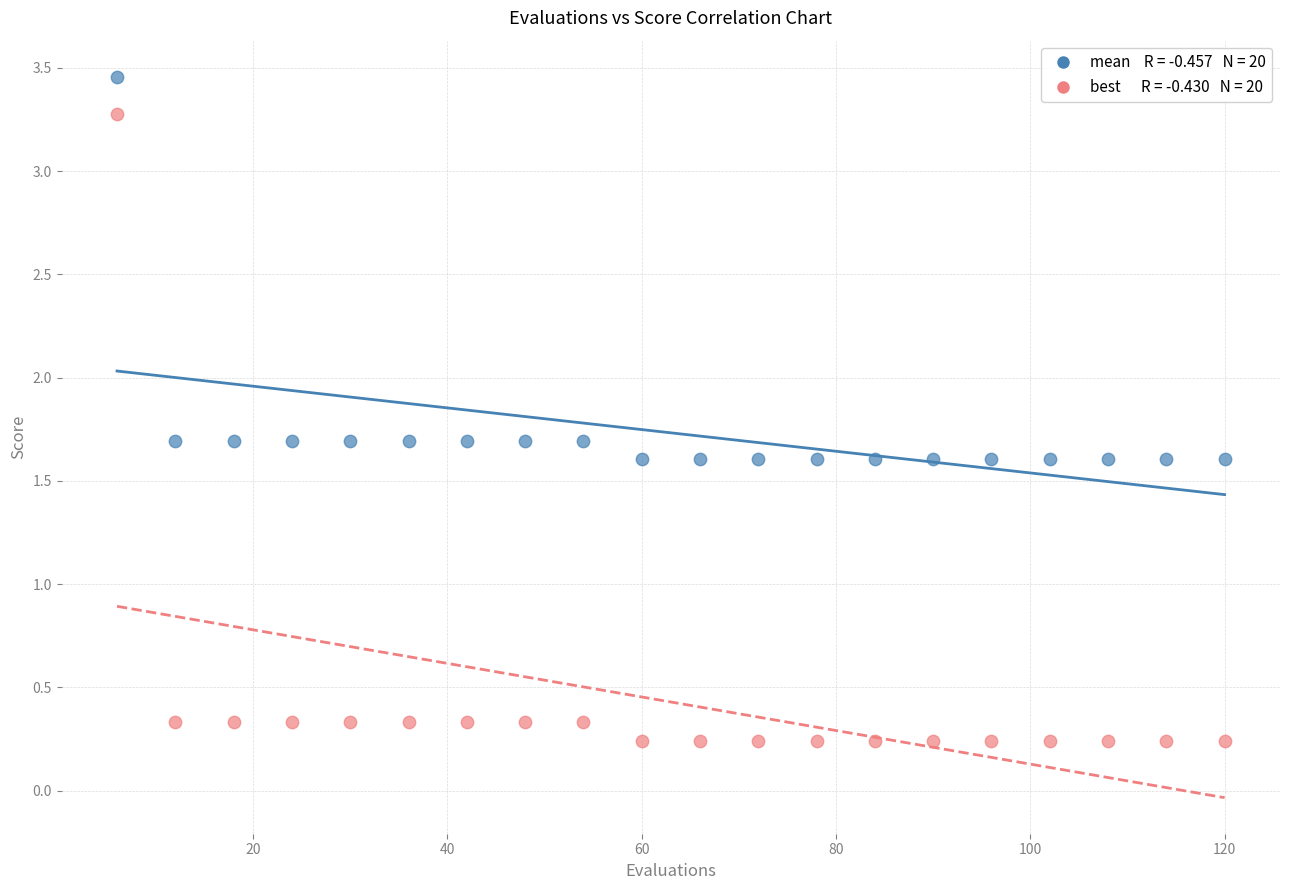

Across all data points, what is the range of X values (max minus min)?

114.0